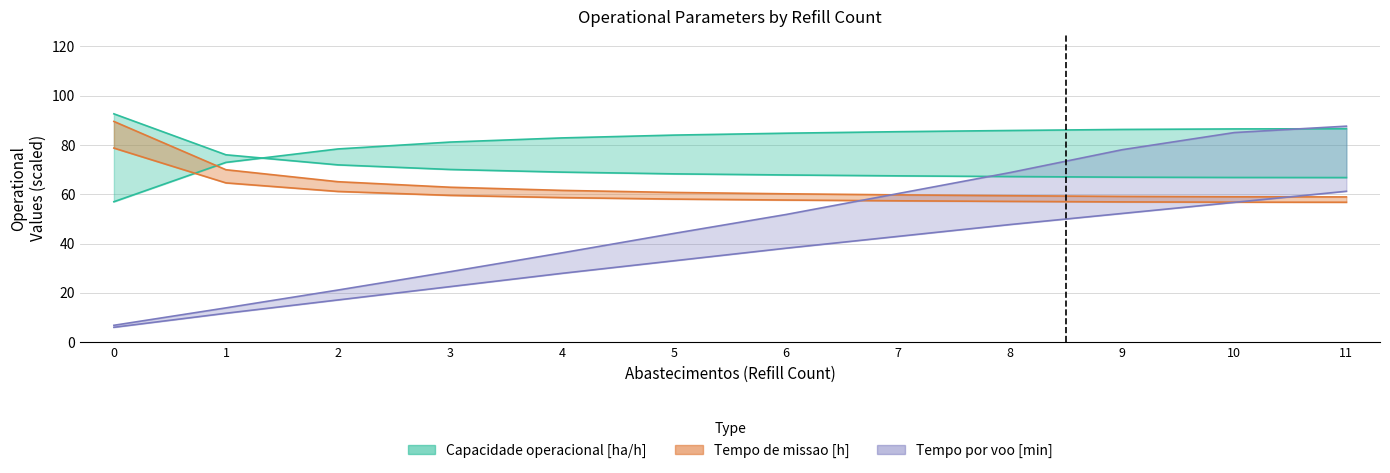

What is the smallest value displayed?

6.0